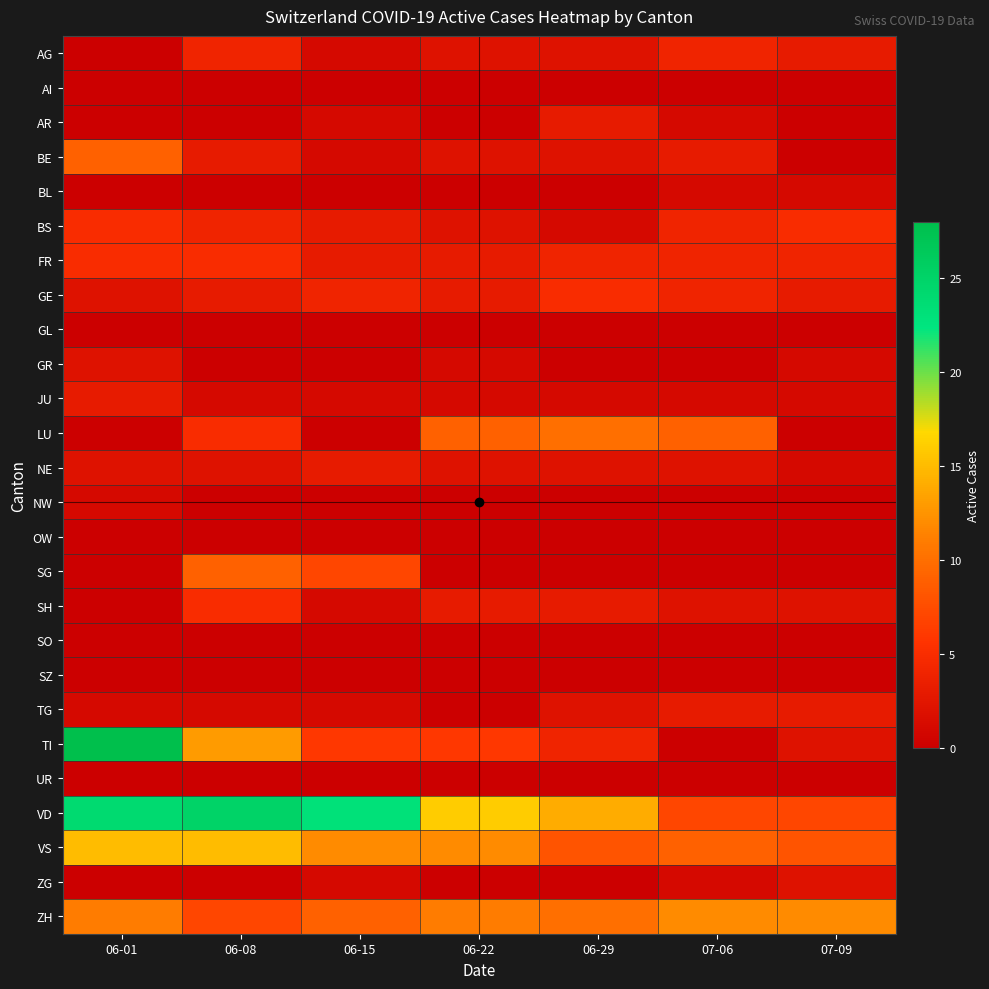

What is the difference between the highest and lowest values at 06-01?

28